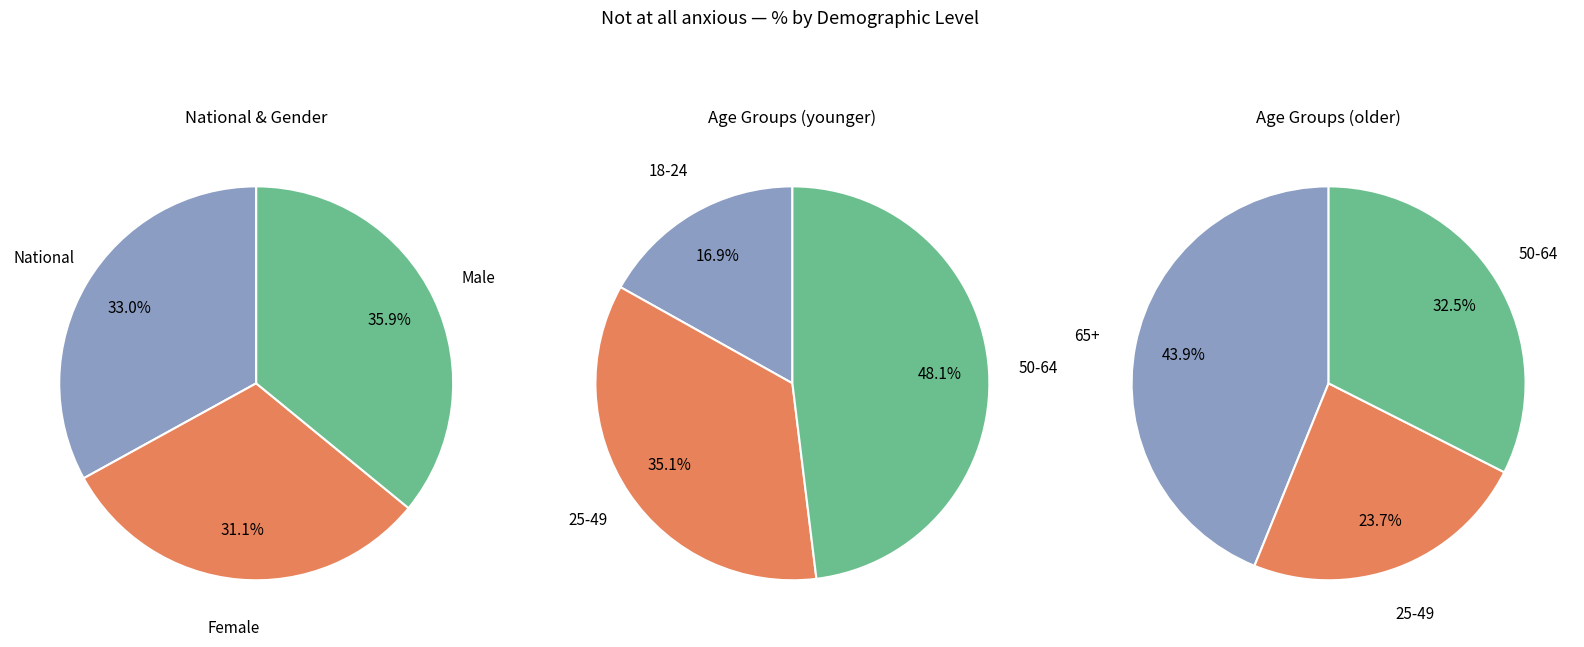

Is there a majority slice in this chart?

No